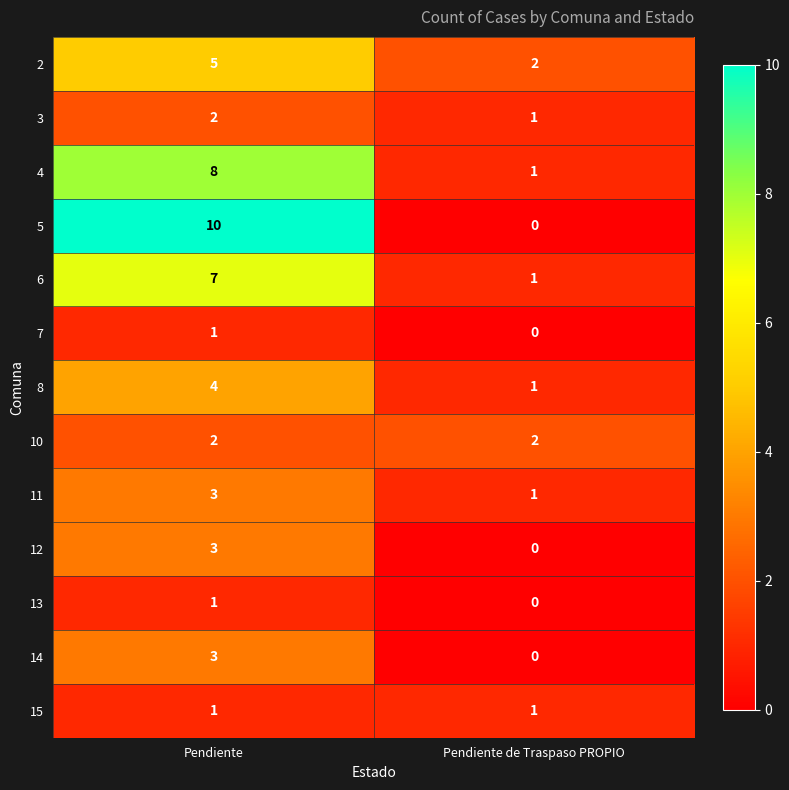

Which series has the largest range (max minus min)?

5